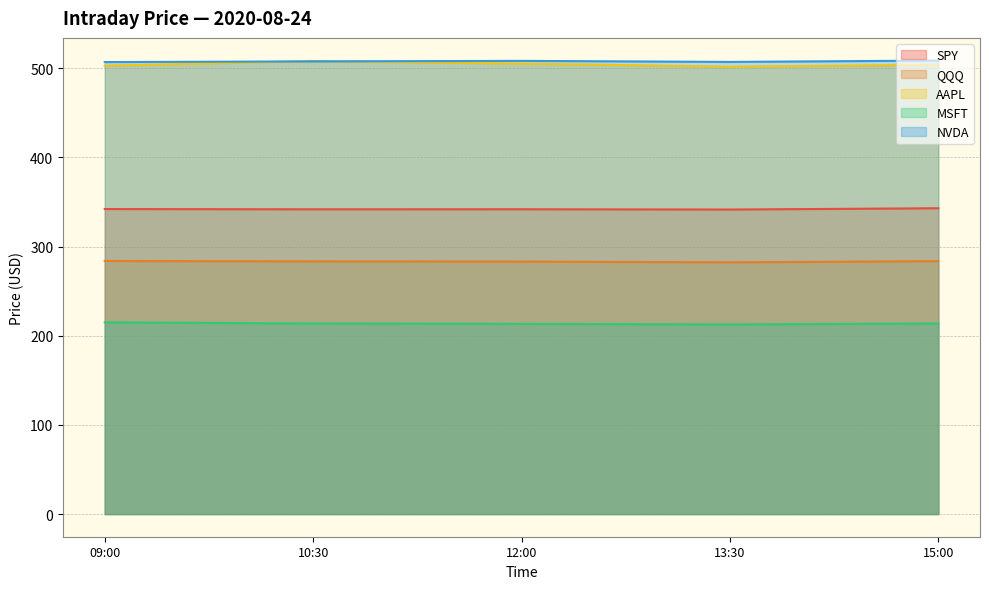

List the series in order of their peak value, lowest first.

MSFT, QQQ, SPY, AAPL, NVDA